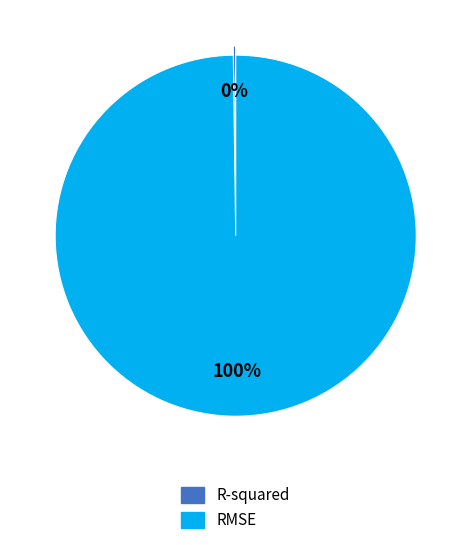

To the nearest percent, what percentage of the pie is RMSE?

100%